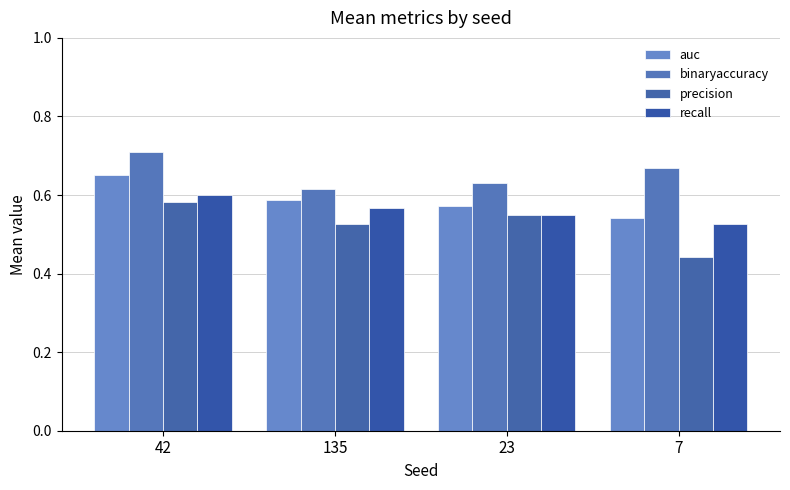

Reading left to right, what are all the values shown in this chart?

auc: 42=0.6	135=0.6	23=0.6	7=0.5
binaryaccuracy: 42=0.7	135=0.6	23=0.6	7=0.7
precision: 42=0.6	135=0.5	23=0.6	7=0.4
recall: 42=0.6	135=0.6	23=0.6	7=0.5